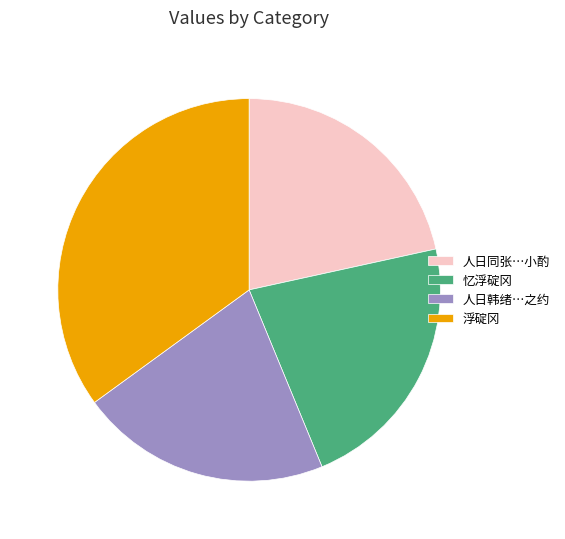

Is 忆浮碇冈 the majority of the pie?

No